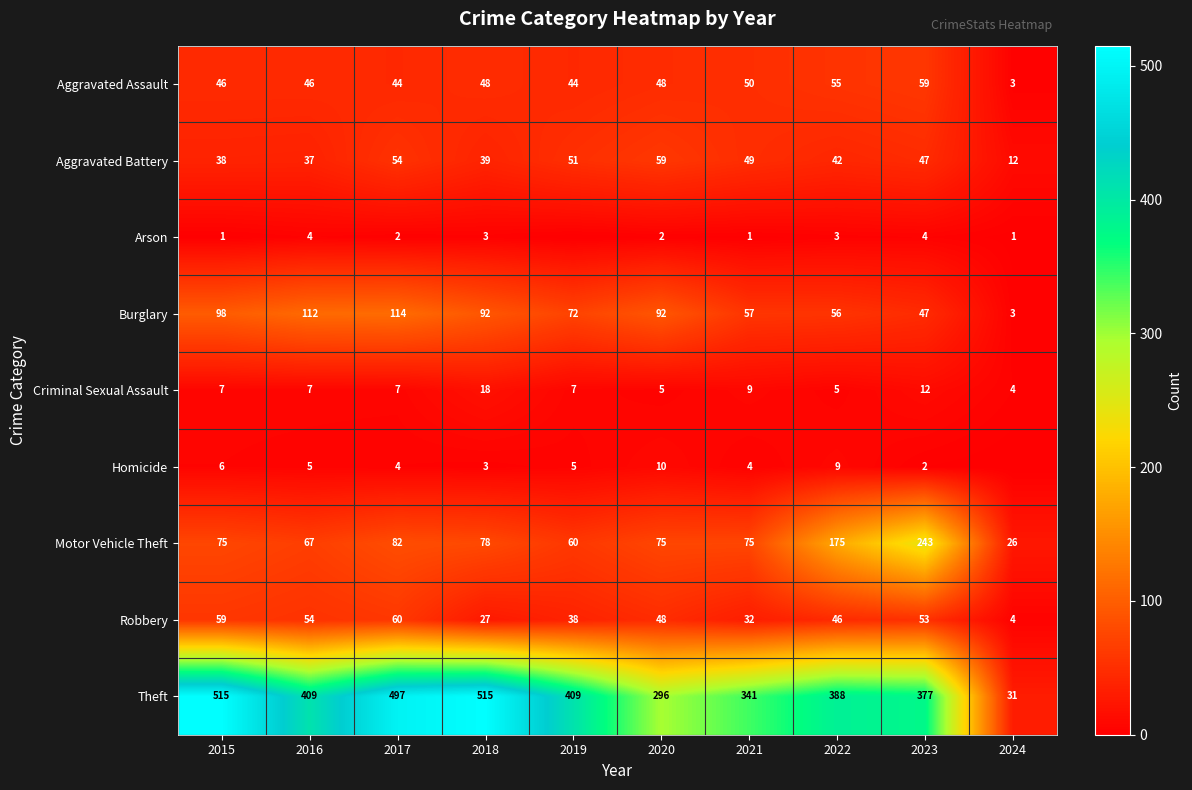

At which label does Motor Vehicle Theft reach its minimum?

2024